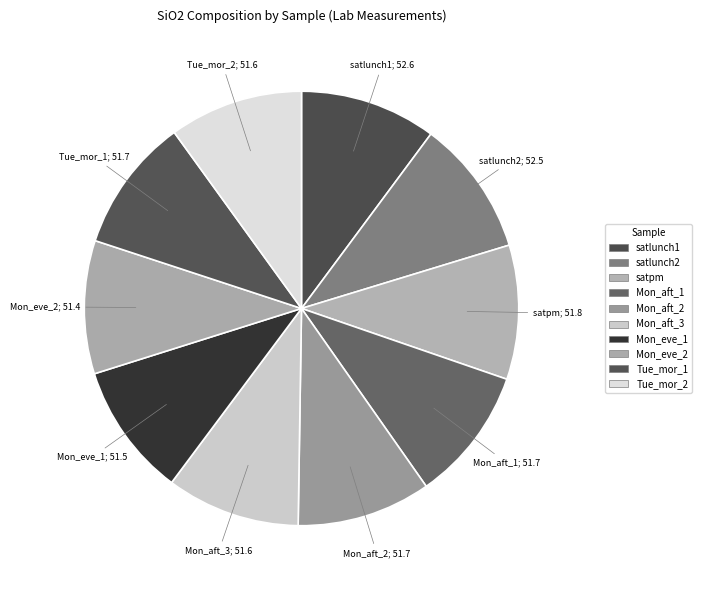

Rank the categories by value from lowest to highest.

ML3B-G_Monday_evening_2, ML3B-G_Monday_evening_1, ML3B-G_Monday_afternoon_3, ML3B-G_Tuesday_morning_2, ML3B-G_Monday_afternoon_2, ML3B-G_Monday_afternoon_1, ML3B-G_Tuesday_morning_1, ML3B_G_satpm, ML3B_G_satlunch2, ML3B_G_satlunch1